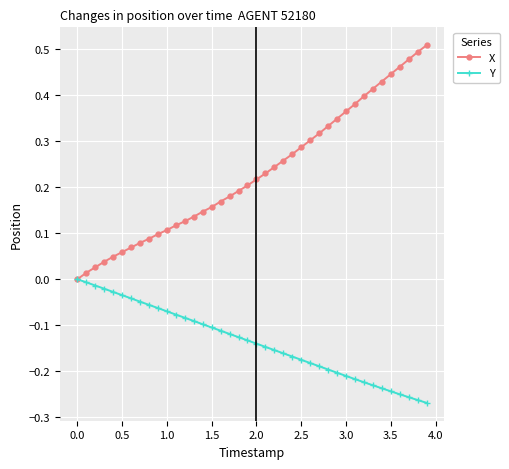

Which series has the largest total across all categories?

X